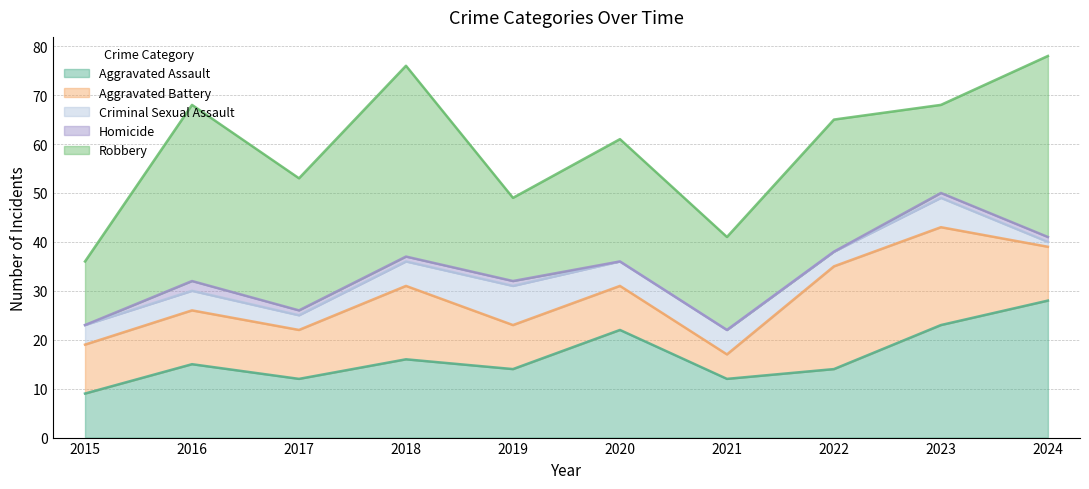

Which series has the largest range (max minus min)?

Robbery